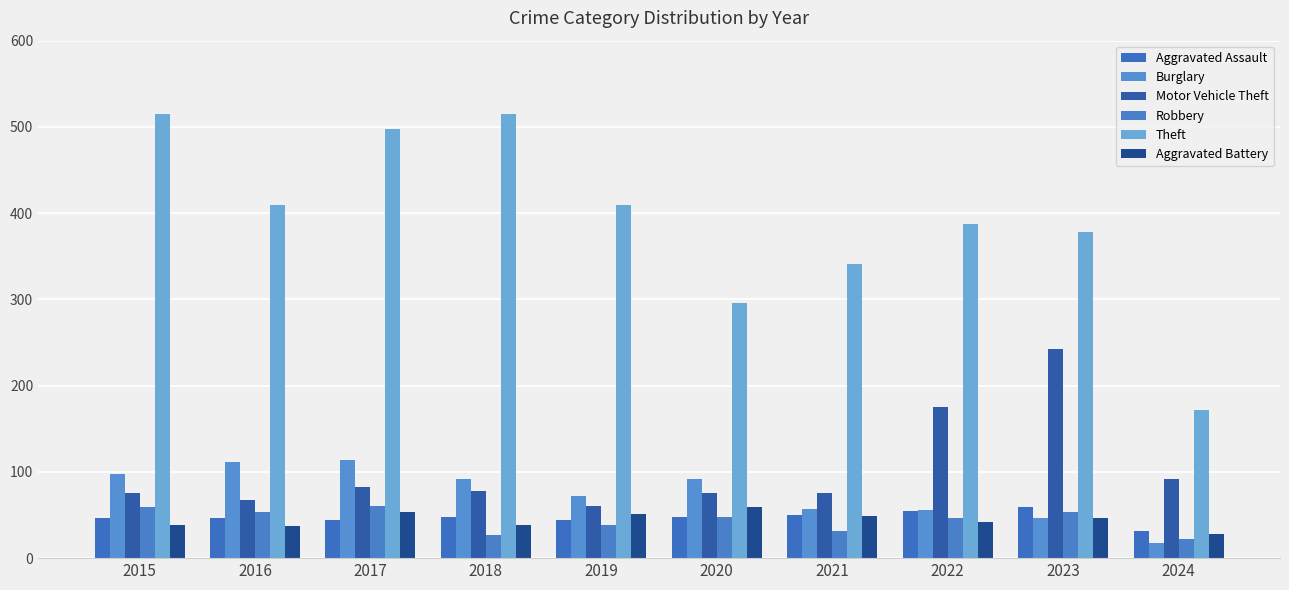

What is the minimum value for Motor Vehicle Theft?

60